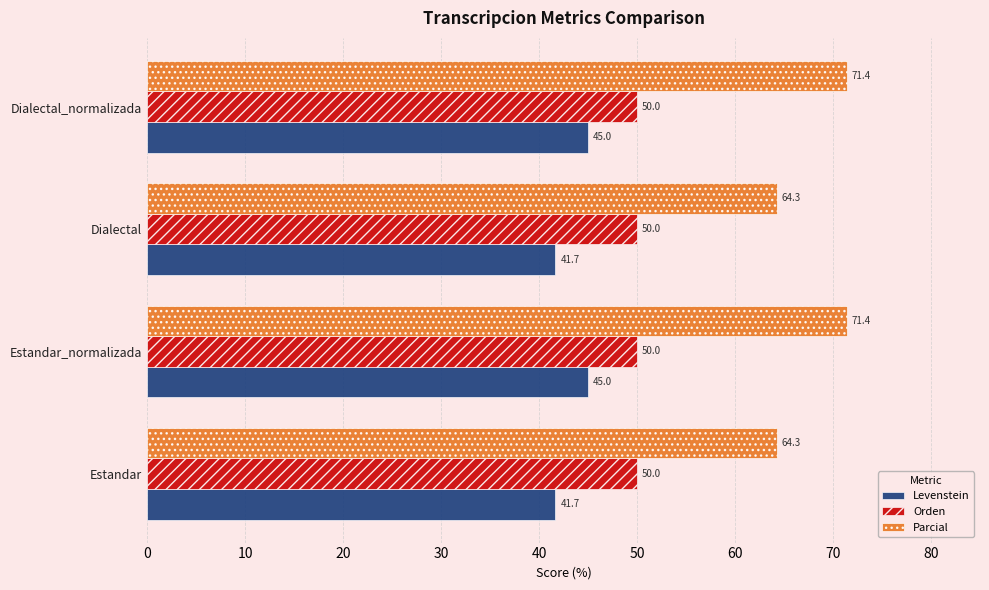

Rank the series by their average value, from highest to lowest.

Parcial, Orden, Levenstein